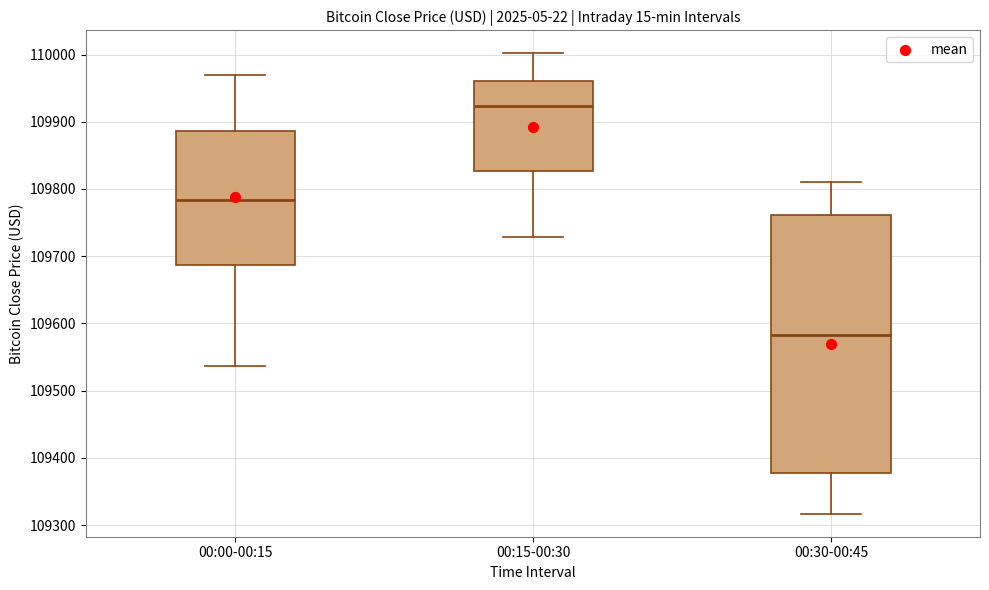

Which box has the lowest median line?

00:30-00:45